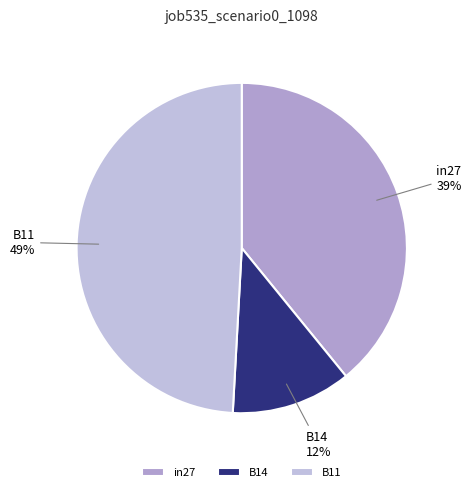

Is B14 the majority of the pie?

No